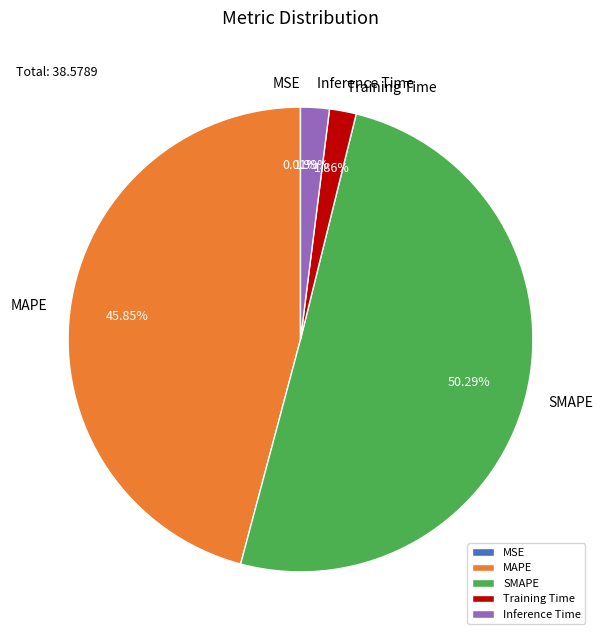

Which category has the biggest portion of the pie?

SMAPE